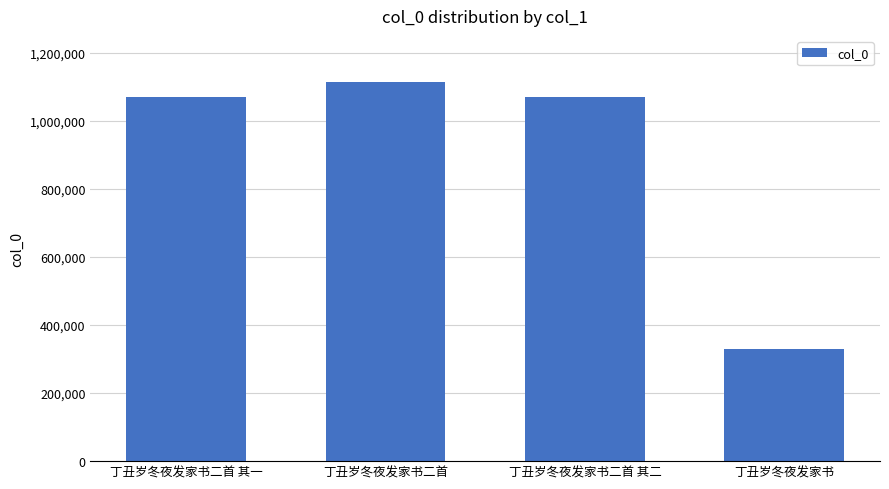

What is the approximate value at 丁丑岁冬夜发家书二首 其一, to the nearest 50?

1070950